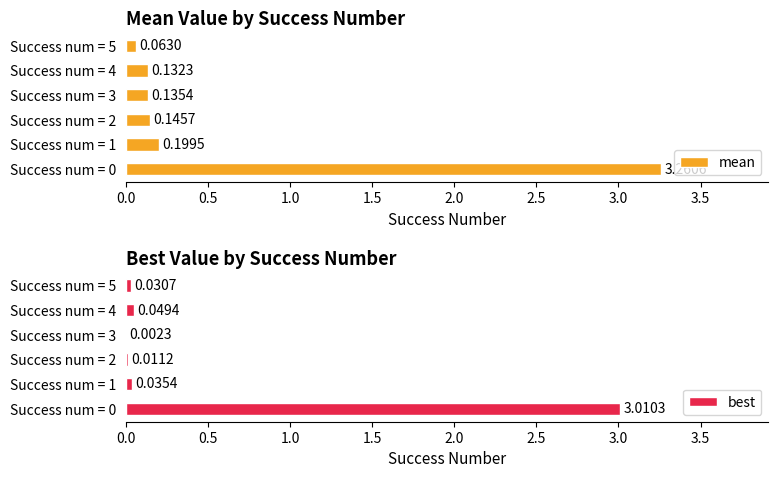

What is the value of the mean bar at the 6th from the left?

0.1